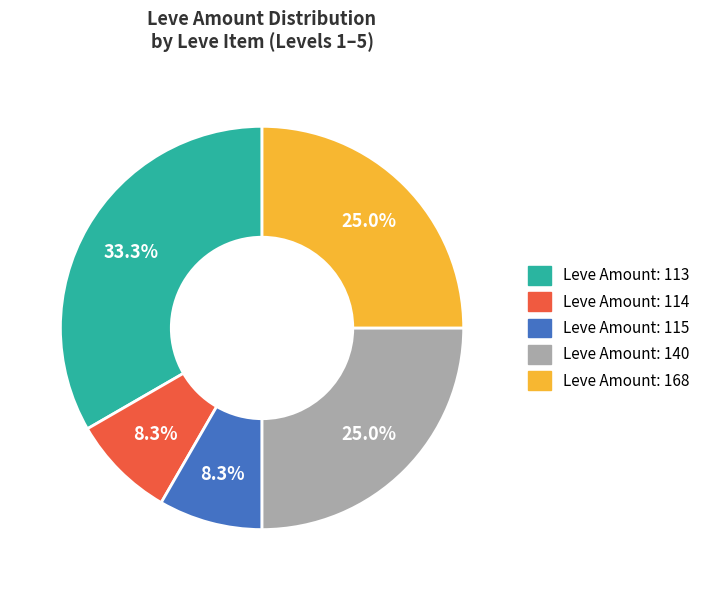

Is there any slice that represents more than half of the pie?

No